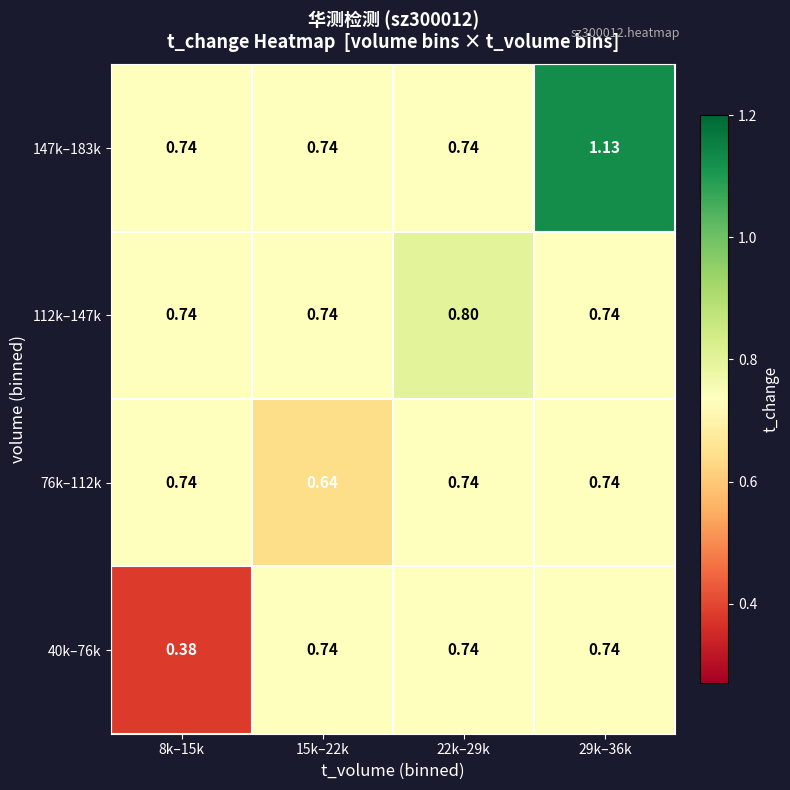

Count the number of data series in this chart.

4